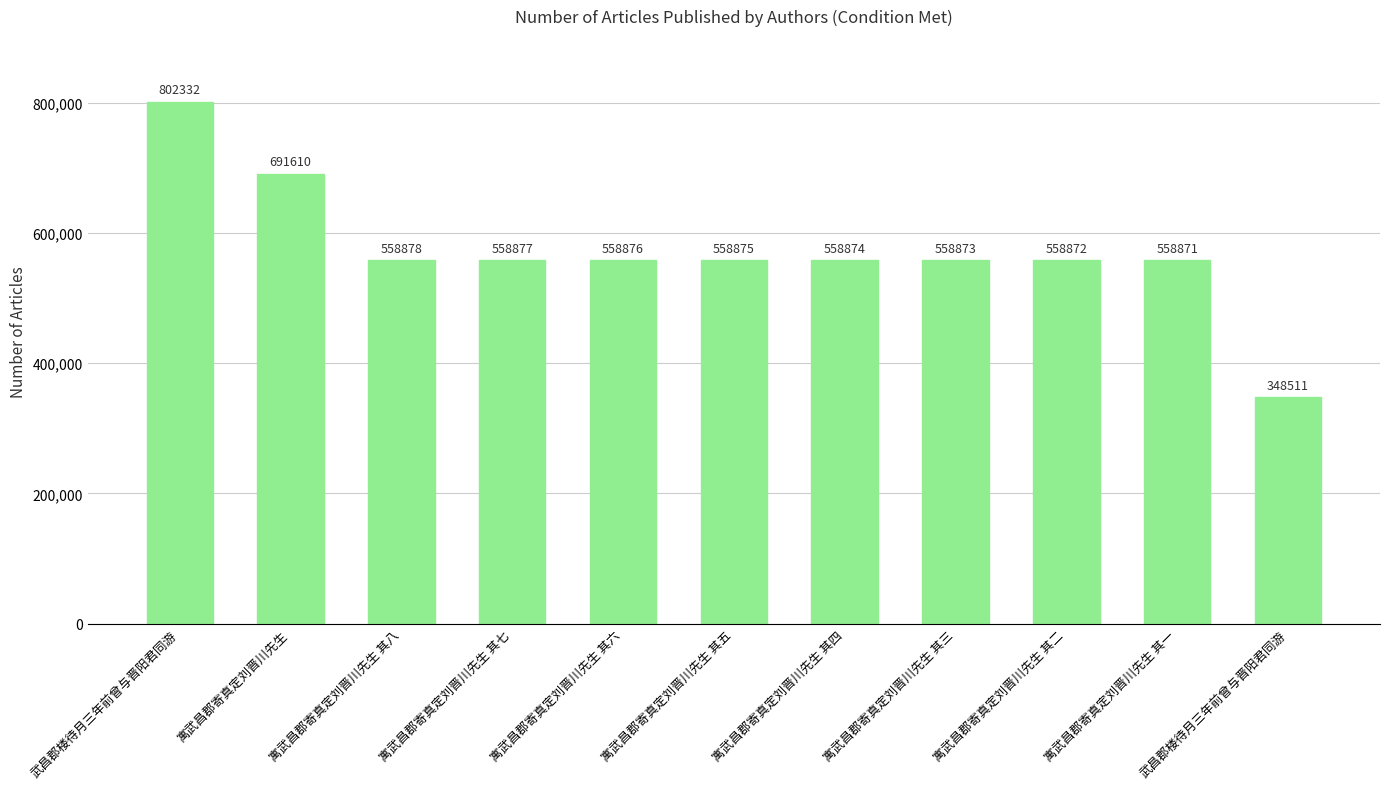

How many bars are there in total?

11